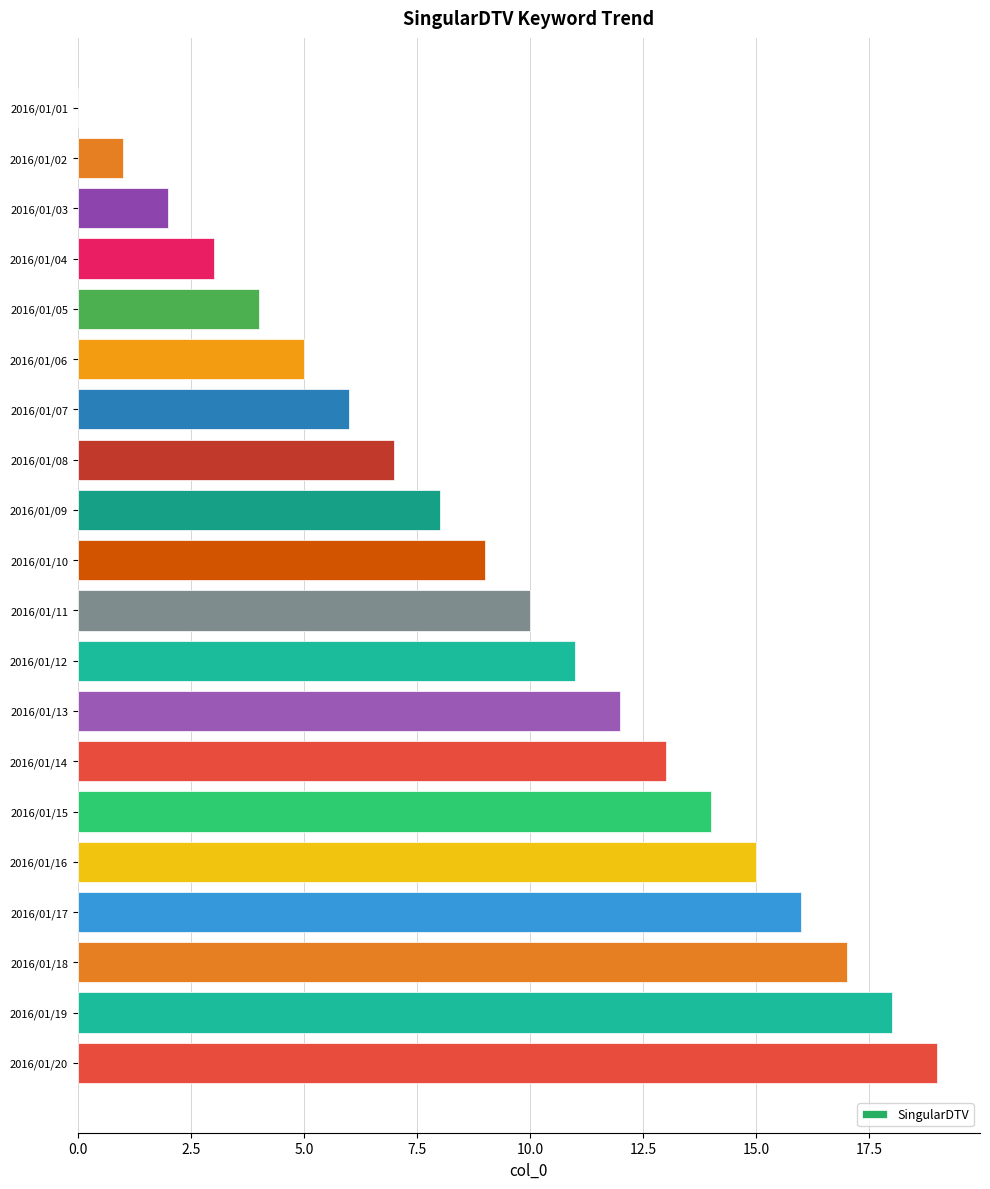

At which category does the chart reach its peak across all series?

2016/01/20